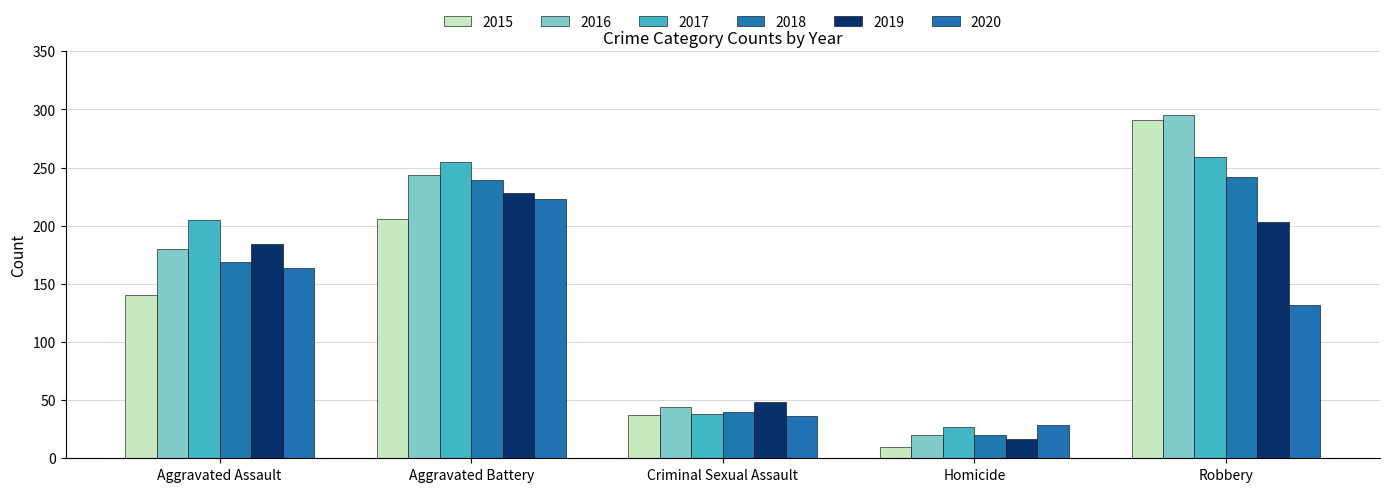

At which label does 2017 reach its peak?

Robbery